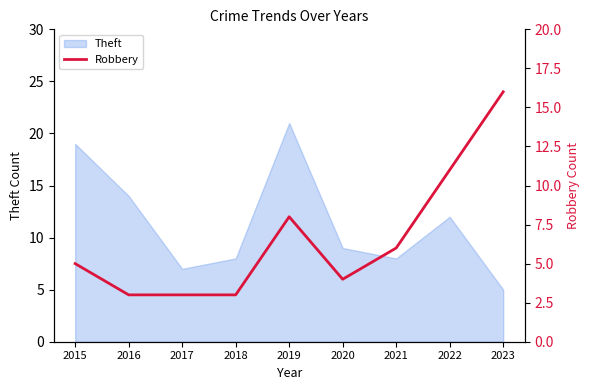

What is the highest value of the Theft series?

21